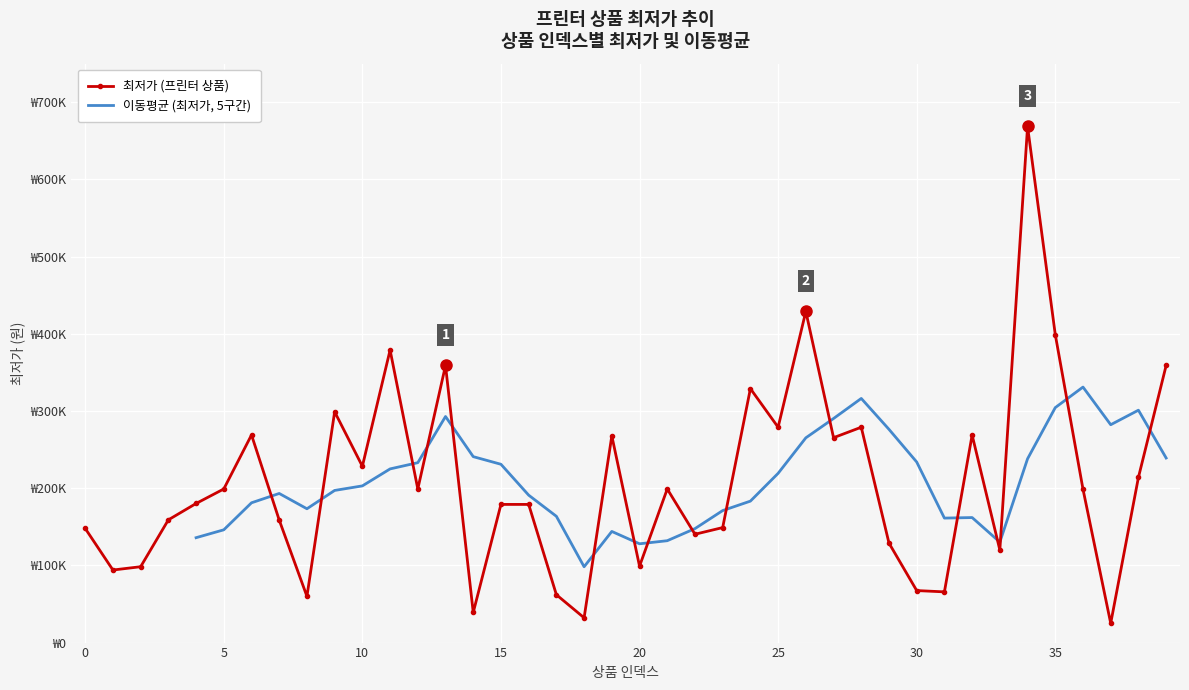

How many interior local peaks (higher than both neighbors) does the data have?

11